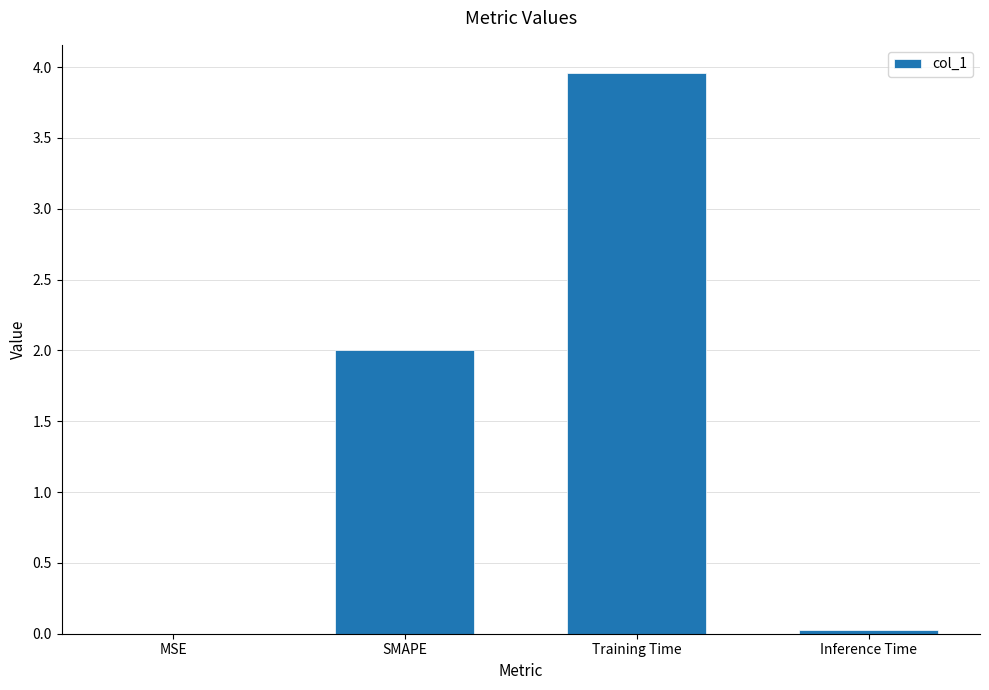

What is the average value?

1.5